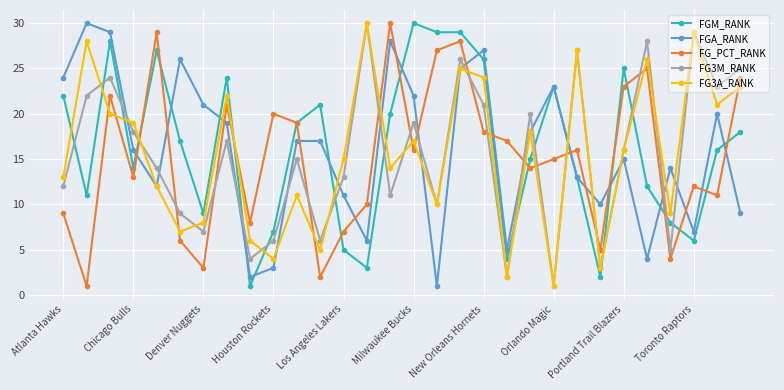

How many interior local valleys does the FG_PCT_RANK series have?

10